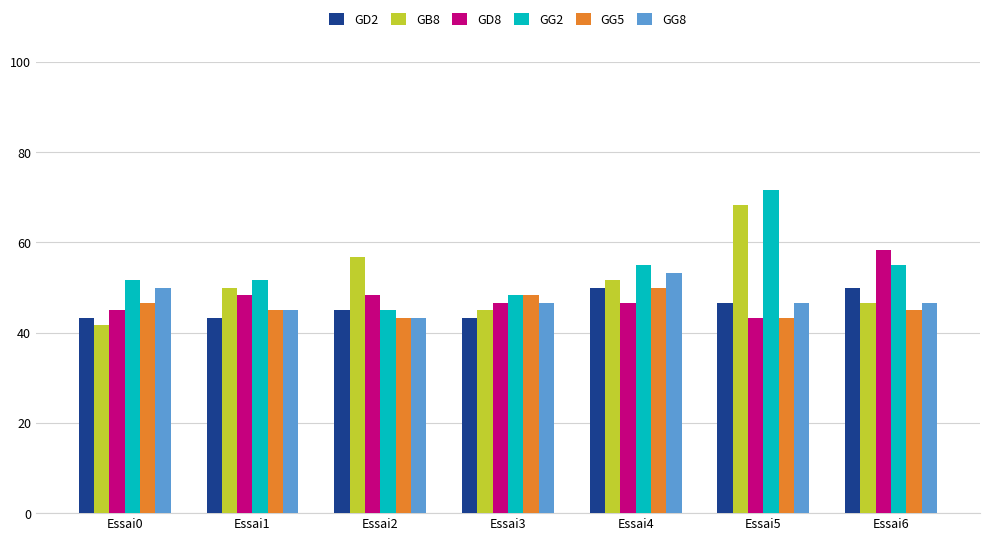

What are all the series names shown in the legend?

GD2, GB8, GD8, GG2, GG5, GG8